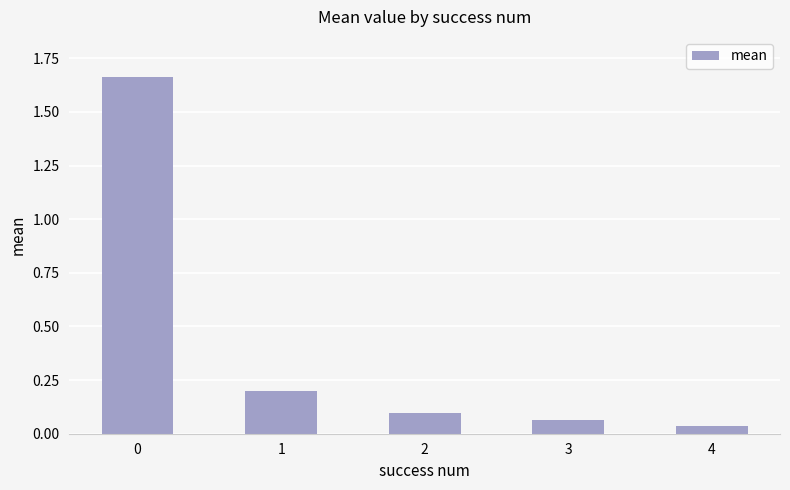

What is the difference between the second highest and minimum values?

0.2